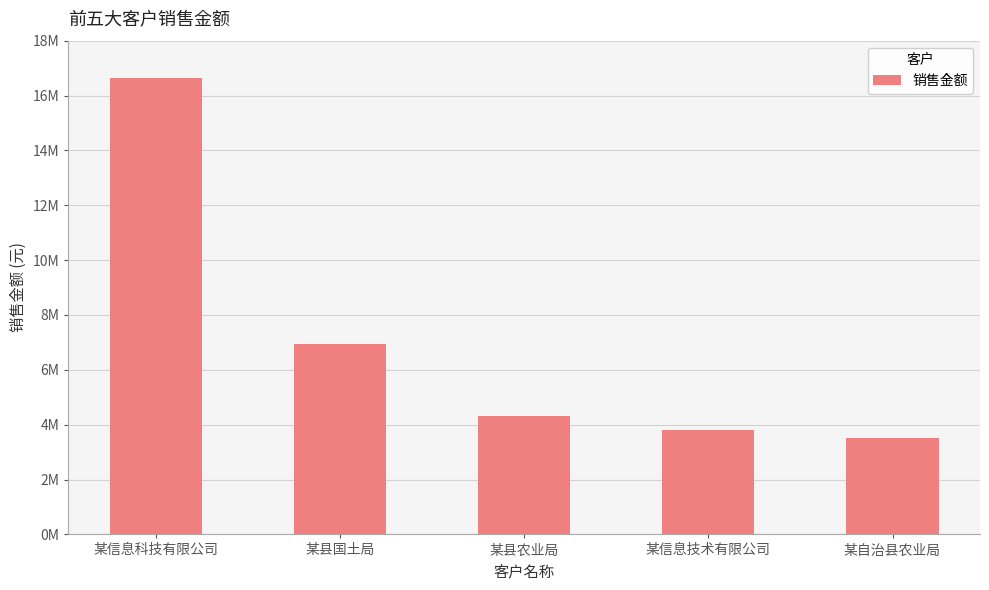

The value at 某信息科技有限公司 is 6140905.0. True or false?

False